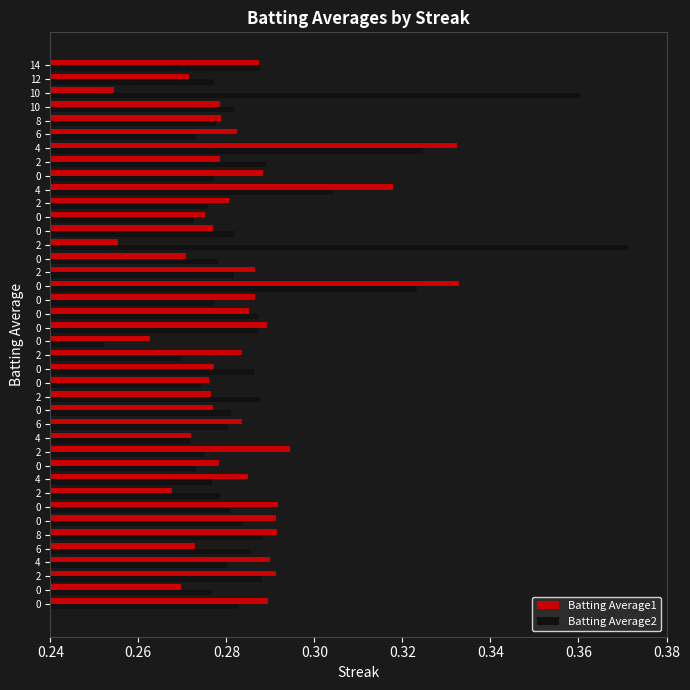

How many data points does each series have?

40